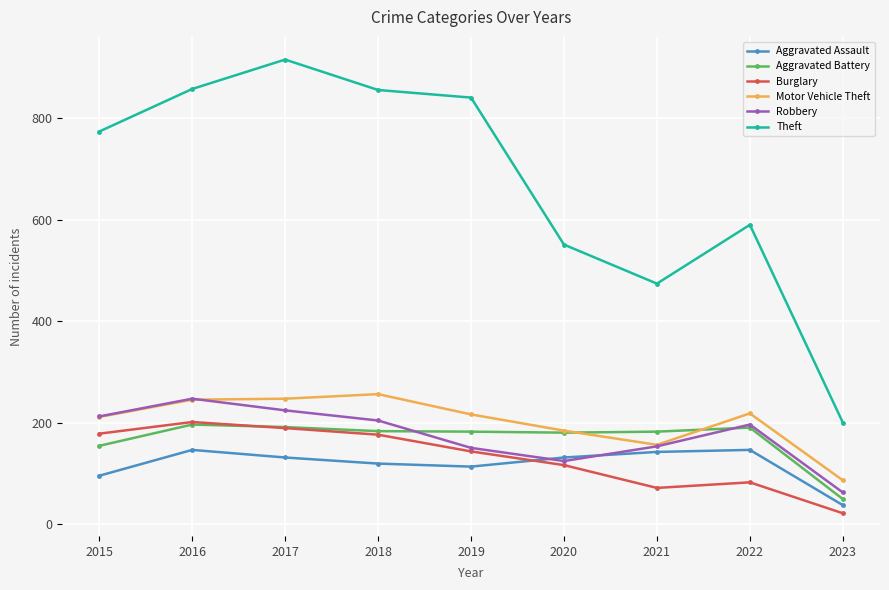

How many intersections are there between Burglary and Aggravated Assault?

1